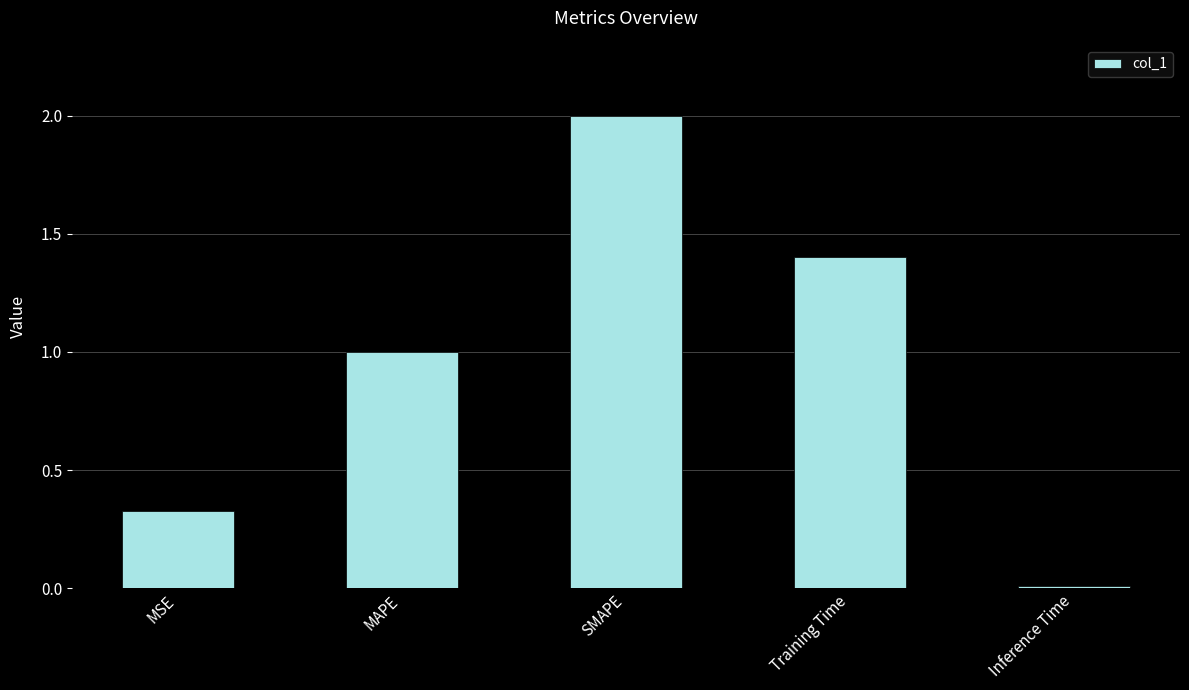

What is the change in value from SMAPE to Inference Time?

-2.0